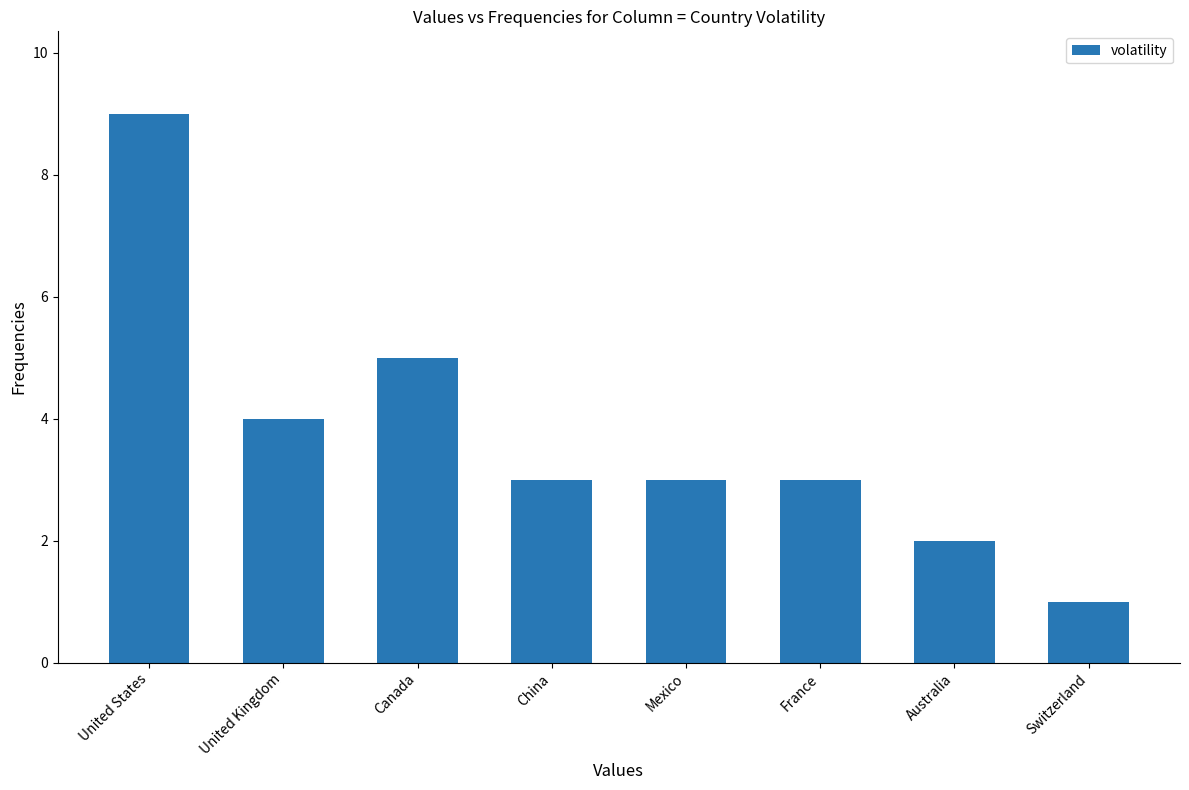

What is the greatest value displayed?

9